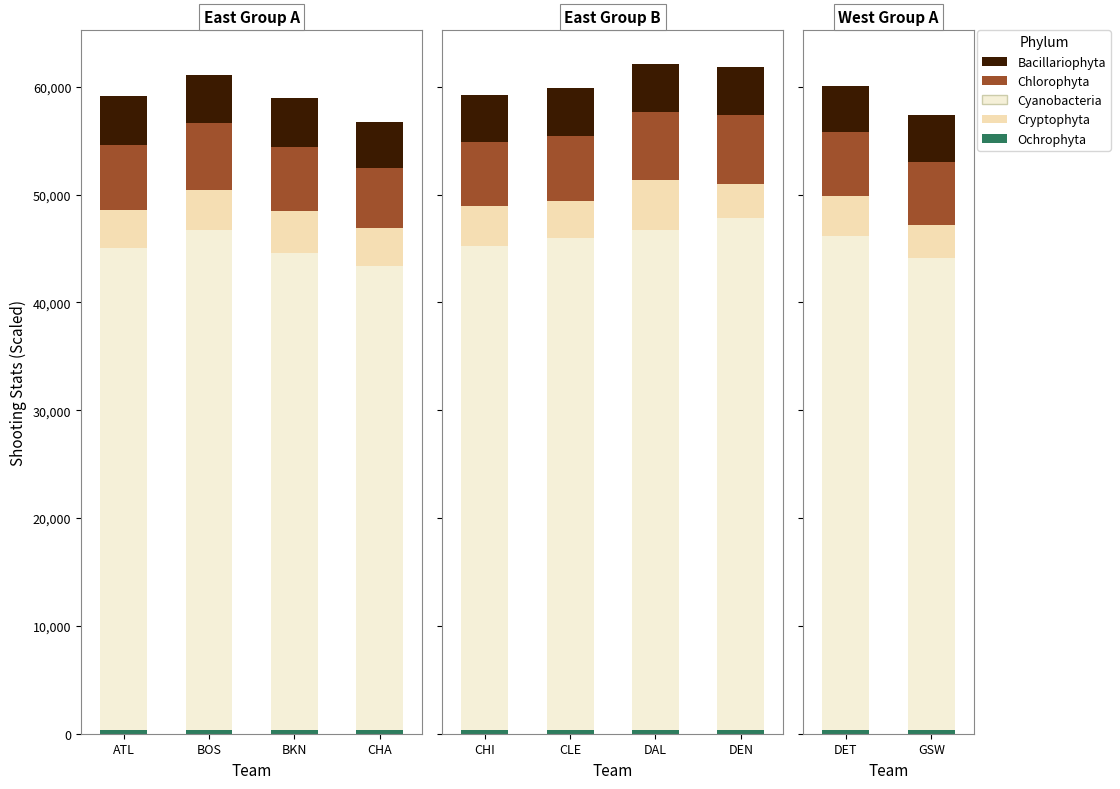

What is the lowest value of the Bacillariophyta series?

4310